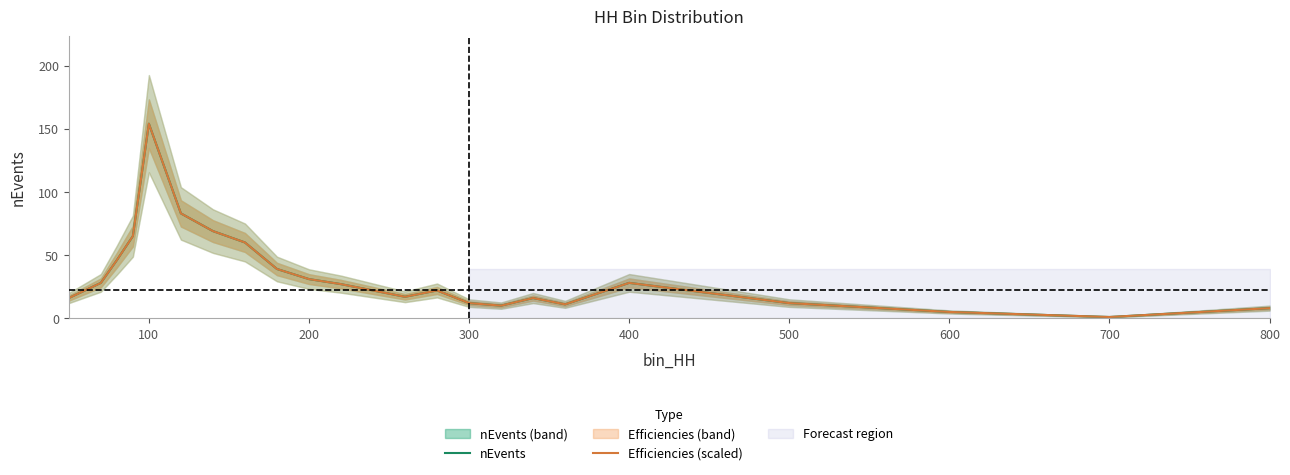

What is the average value of the nEvents series?

34.0